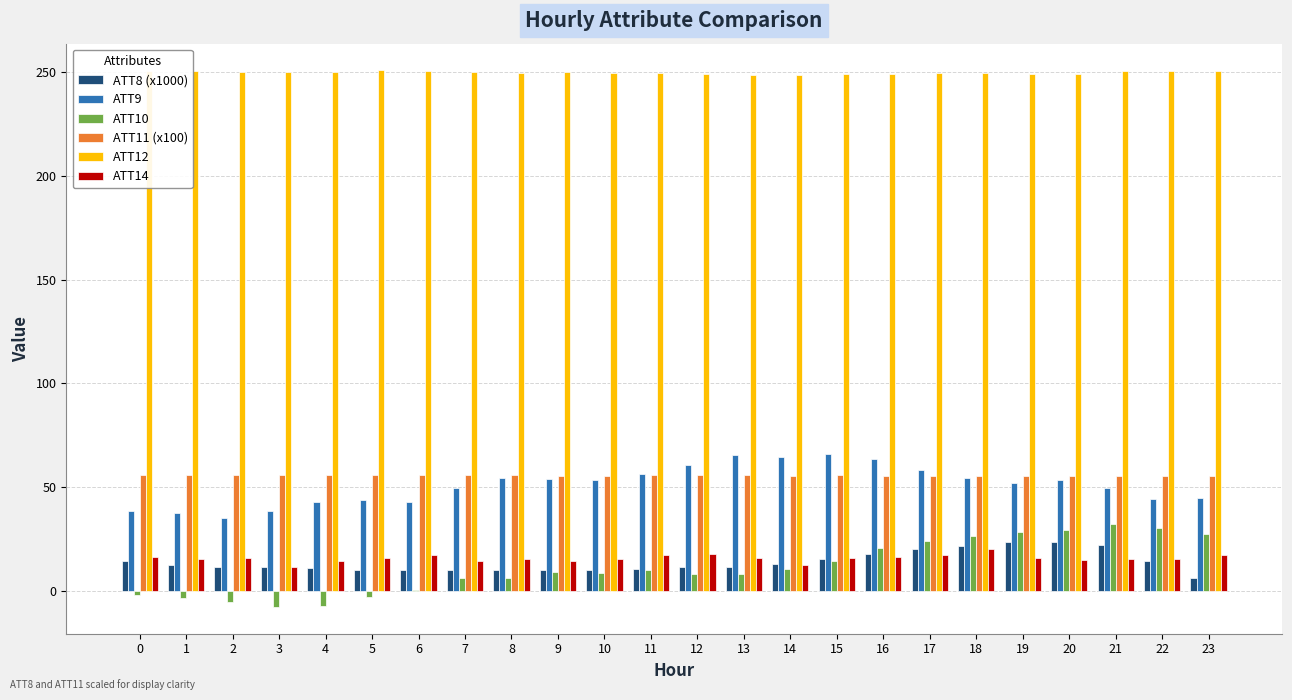

What is the maximum value for ATT9?

66.0